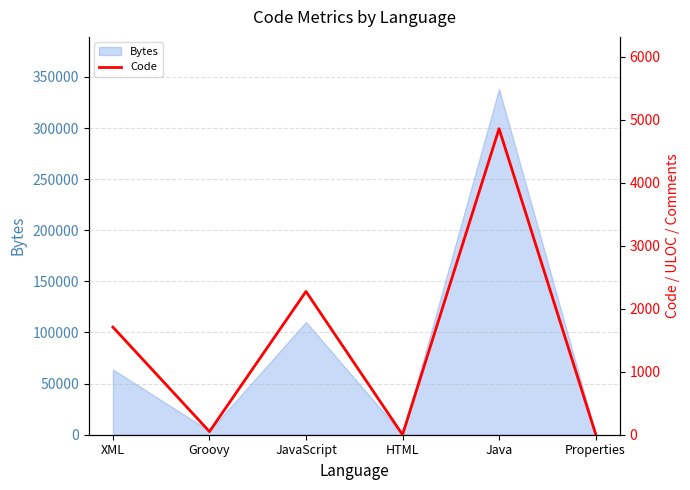

Reading left to right, transcribe all the data shown in this chart.

XML=1708	Groovy=50	JavaScript=2273	HTML=0	Java=4856	Properties=14